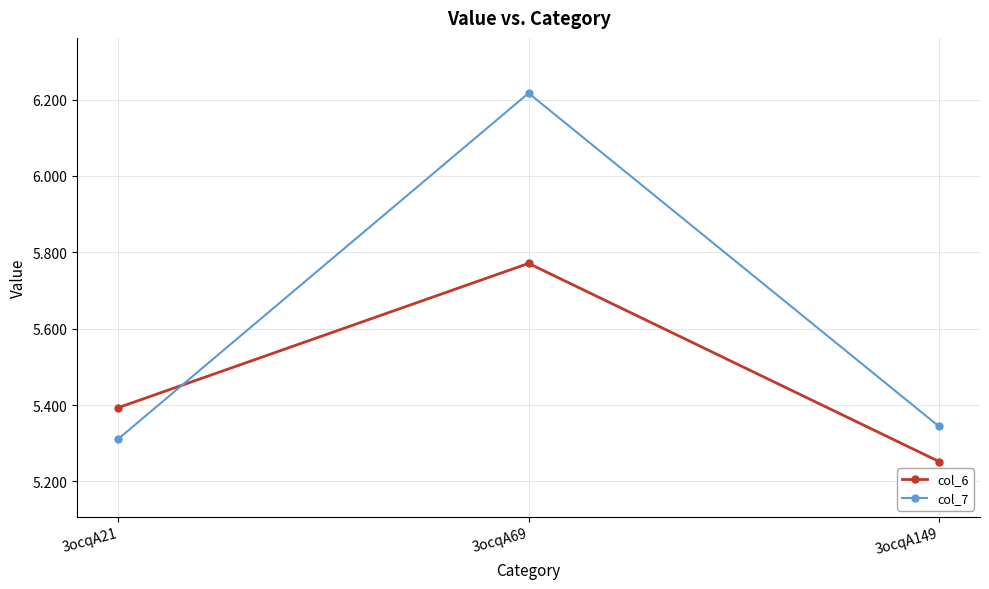

What is the difference between the maximum and second lowest values in the col_6 series?

0.4